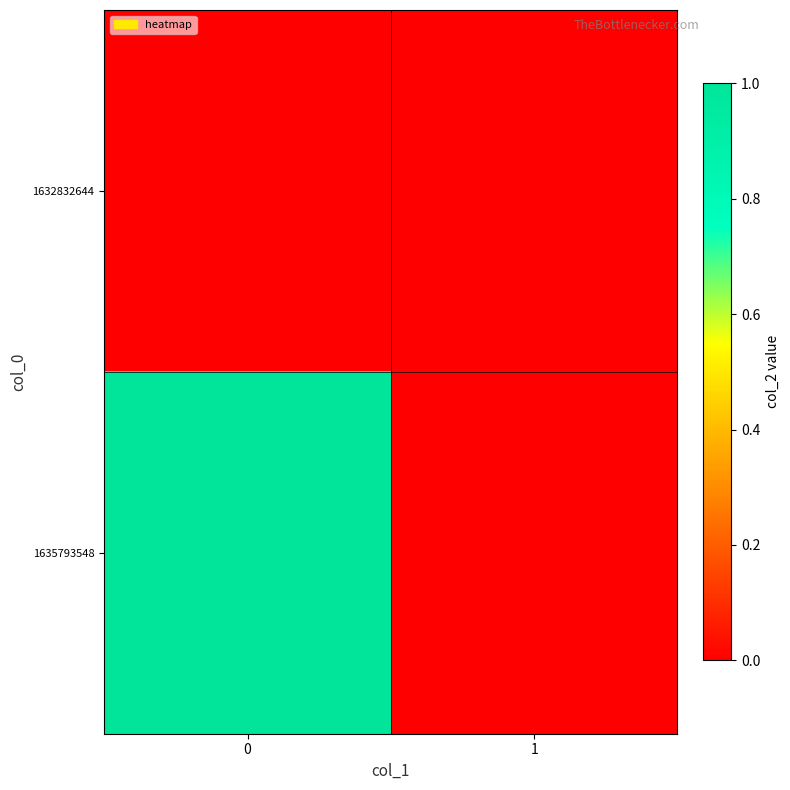

Reading right to left, what are all the values shown in this chart?

1632832644: 1=0	0=0
1635793548: 1=0	0=1